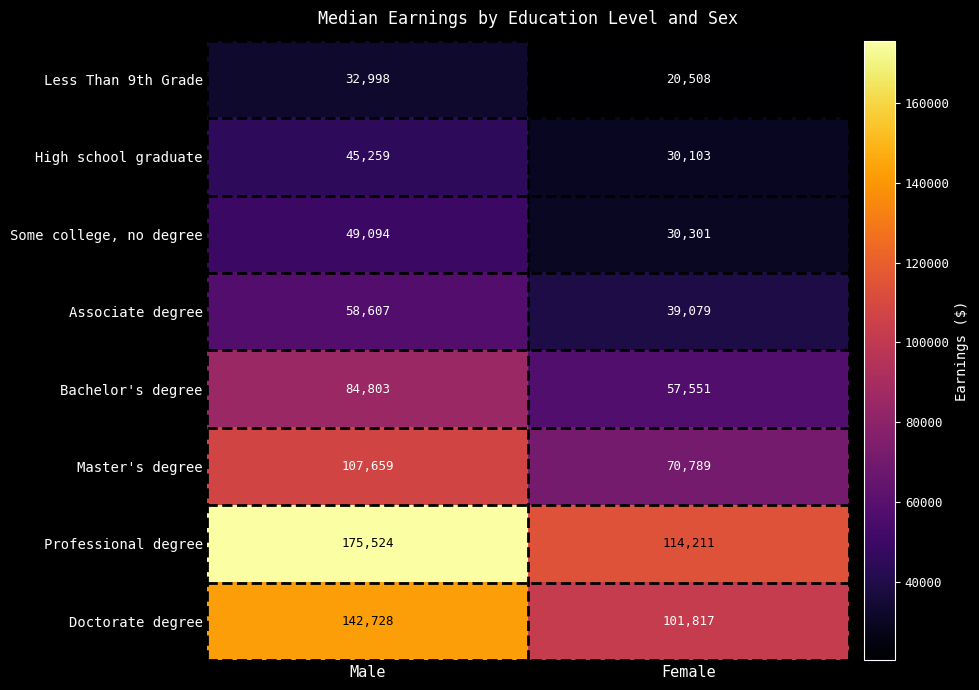

True or false: Professional degree has a value of 114211 at Female.

True